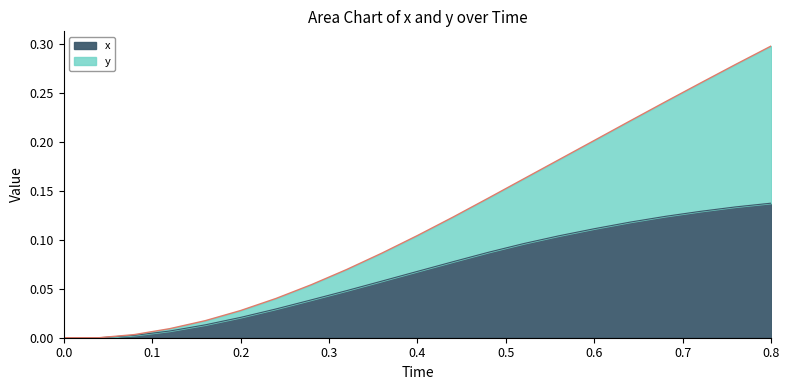

Reading left to right, list all the values displayed in this chart.

y: 0.0=0.0	0.04=0.0	0.08=0.0	0.12=0.0	0.16=0.0	0.2=0.0	0.24=0.0	0.28=0.1	0.32=0.1	0.36=0.1	0.4=0.1	0.44=0.1	0.48=0.1	0.52=0.2	0.56=0.2	0.6=0.2	0.64=0.2	0.68=0.2	0.72=0.3	0.76=0.3	0.8=0.3
x: 0.0=0.0	0.04=0.0	0.08=0.0	0.12=0.0	0.16=0.0	0.2=0.0	0.24=0.0	0.28=0.0	0.32=0.0	0.36=0.1	0.4=0.1	0.44=0.1	0.48=0.1	0.52=0.1	0.56=0.1	0.6=0.1	0.64=0.1	0.68=0.1	0.72=0.1	0.76=0.1	0.8=0.1